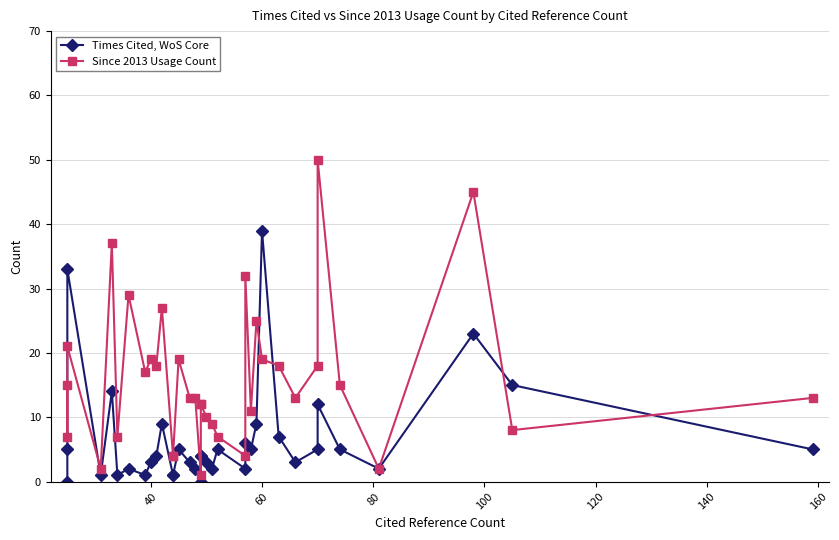

Reading right to left, transcribe all the data shown in this chart.

Times Cited, WoS Core: 5	15	23	2	5	12	5	3	7	39	9	5	6	2	5	2	3	4	4	0	2	3	5	1	1	9	4	3	1	2	1	14	1	33	5	0
Since 2013 Usage Count: 13	8	45	2	15	50	18	13	18	19	25	11	32	4	7	9	10	12	12	1	13	13	19	4	4	27	18	19	17	29	7	37	2	21	7	15